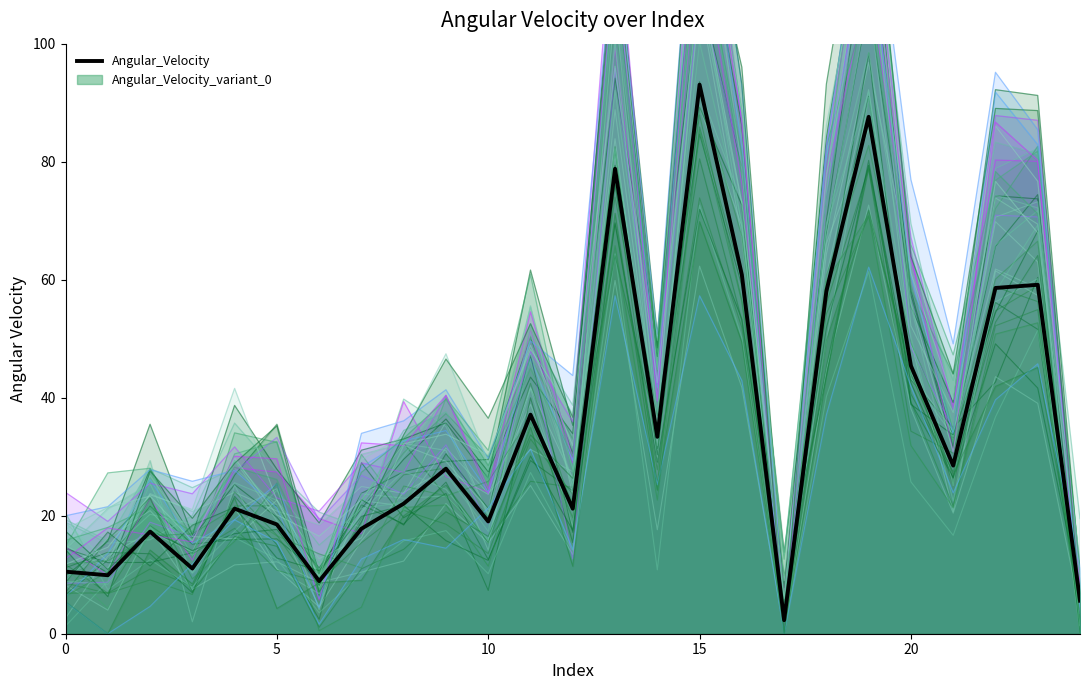

Which label corresponds to the largest value in the chart?

15